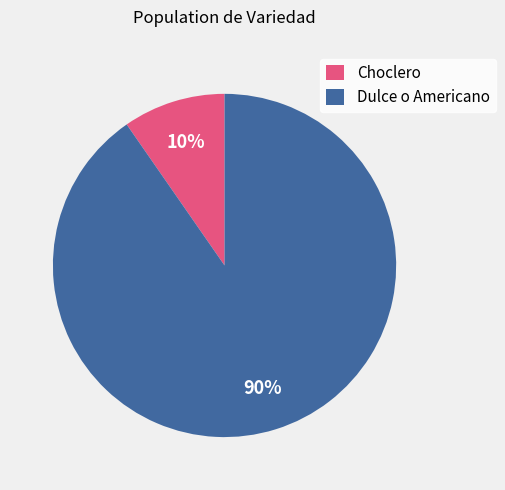

What percentage is the Dulce o Americano slice, to the nearest percent?

90%